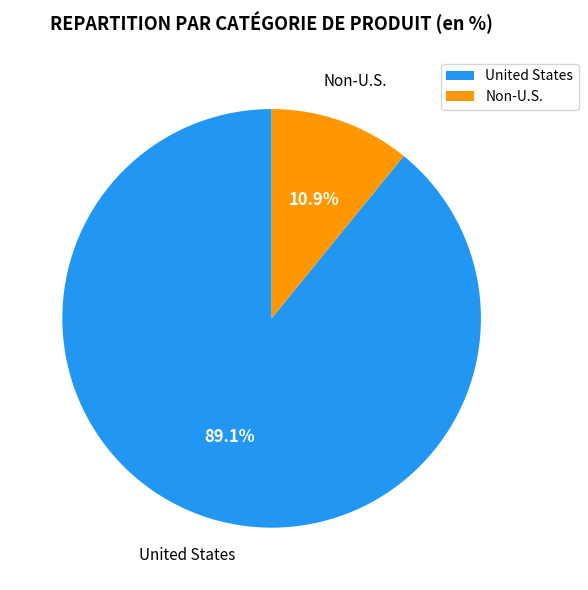

Rank the categories by value from lowest to highest.

Non-U.S., United States